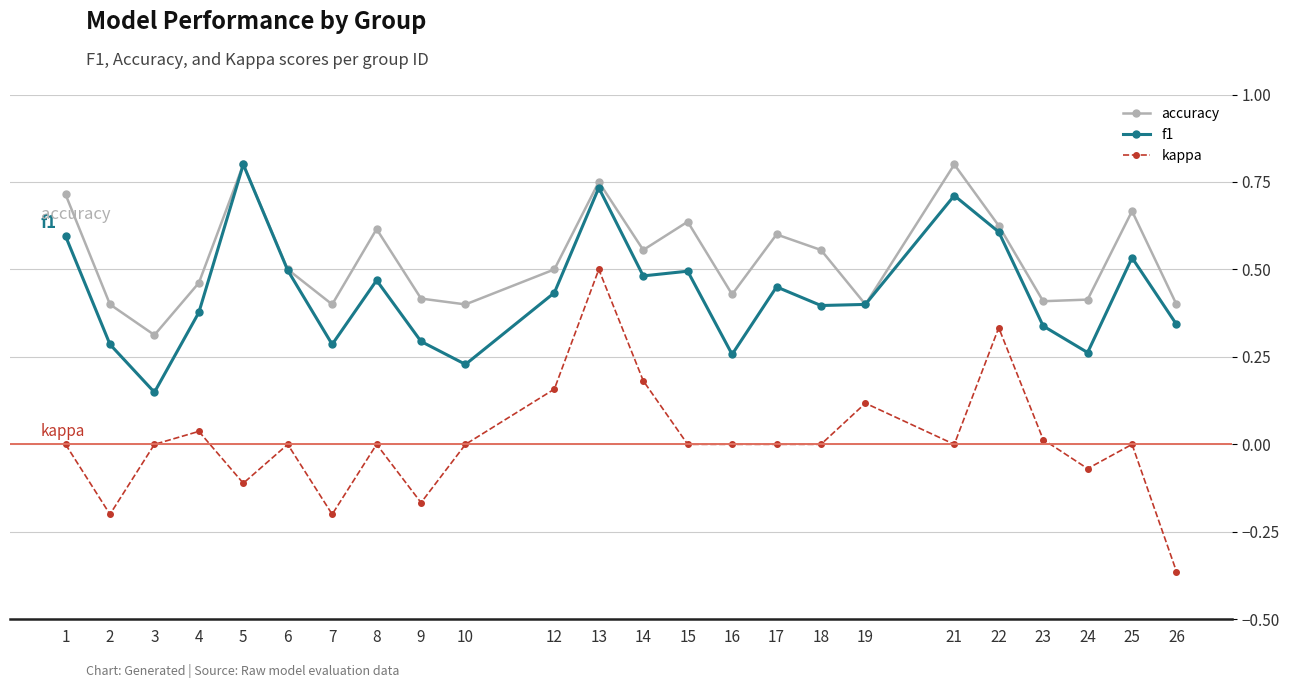

At which category is the sum across all series the highest?

13